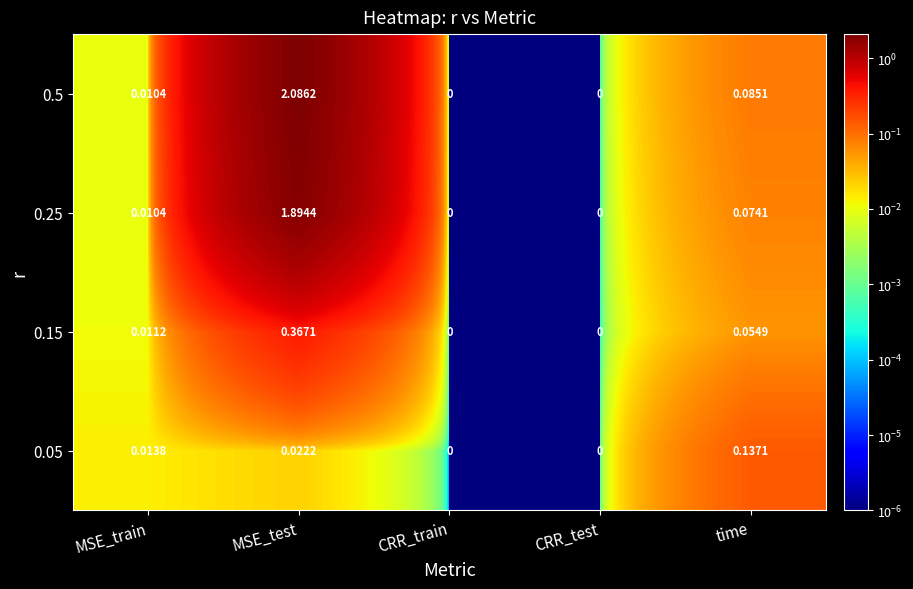

Where is 0.5 nearest to the value 1?

time